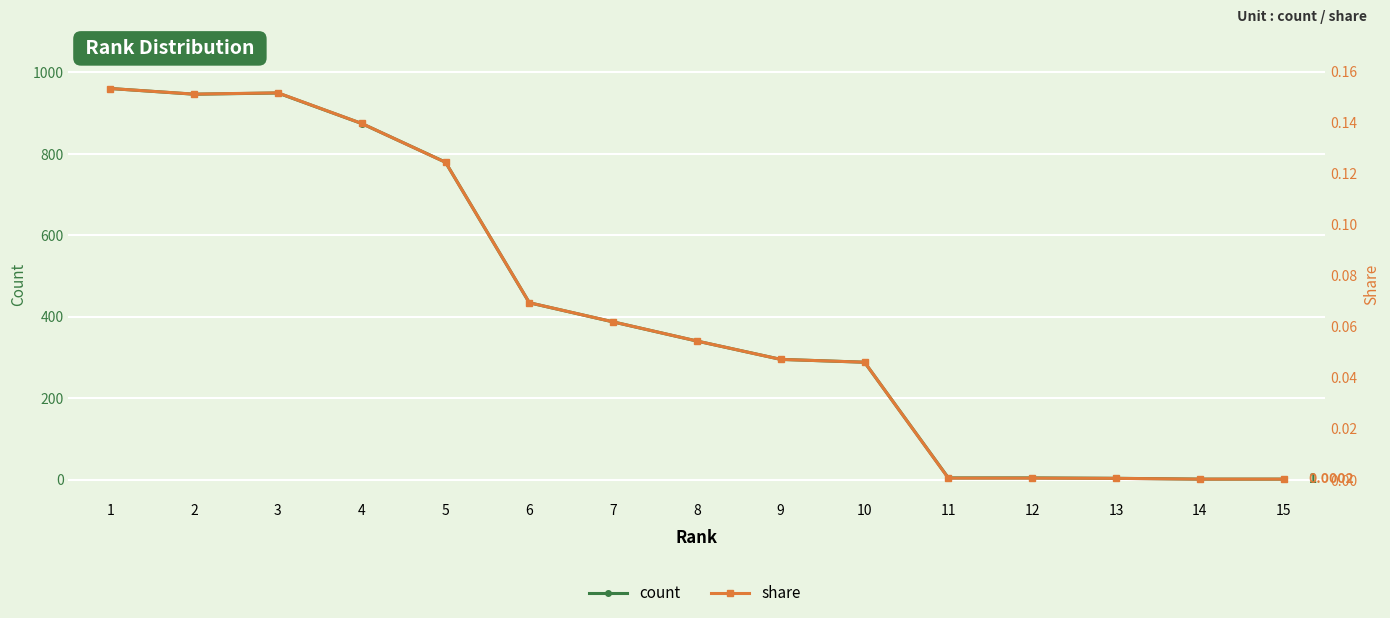

Reading left to right, what are all the values shown in this chart?

count: 960.0	946.0	949.0	874.0	779.0	434.0	387.0	340.0	295.0	288.0	4.0	4.0	3.0	1.0	1.0
share: 0.2	0.2	0.2	0.1	0.1	0.1	0.1	0.1	0.0	0.0	0.0	0.0	0.0	0.0	0.0